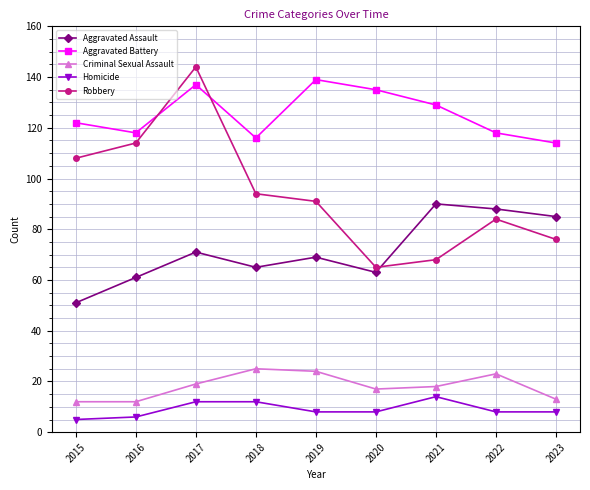

How many lines are shown in the chart?

5